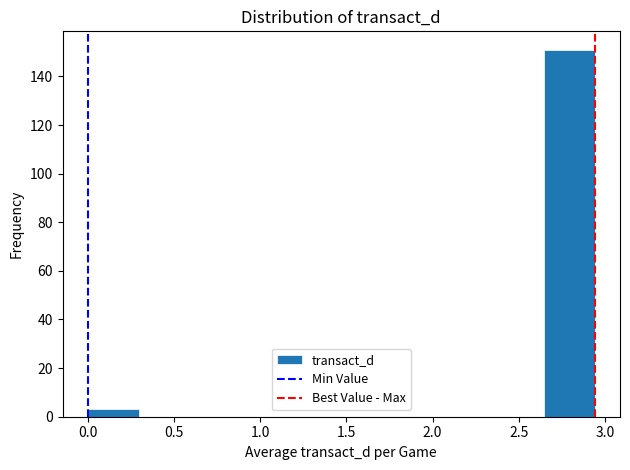

Reading left to right, list every bar in this chart as the range it spans on the x-axis followed by its height. Neither the bar edges nor the heights are printed on the chart, so give them approximately, as read against the axes.

0.00 to 0.30: 4
0.30 to 0.60: 0
0.60 to 0.90: 0
0.90 to 1.20: 0
1.20 to 1.45: 0
1.45 to 1.75: 0
1.75 to 2.05: 0
2.05 to 2.35: 0
2.35 to 2.65: 0
2.65 to 2.95: 152